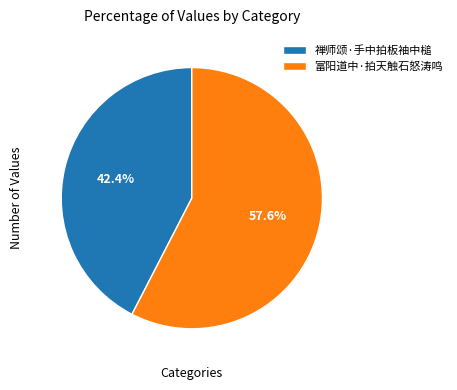

What is the total percentage of 富阳道中·拍天触石怒涛鸣 and 禅师颂·手中拍板袖中槌?

100.0%